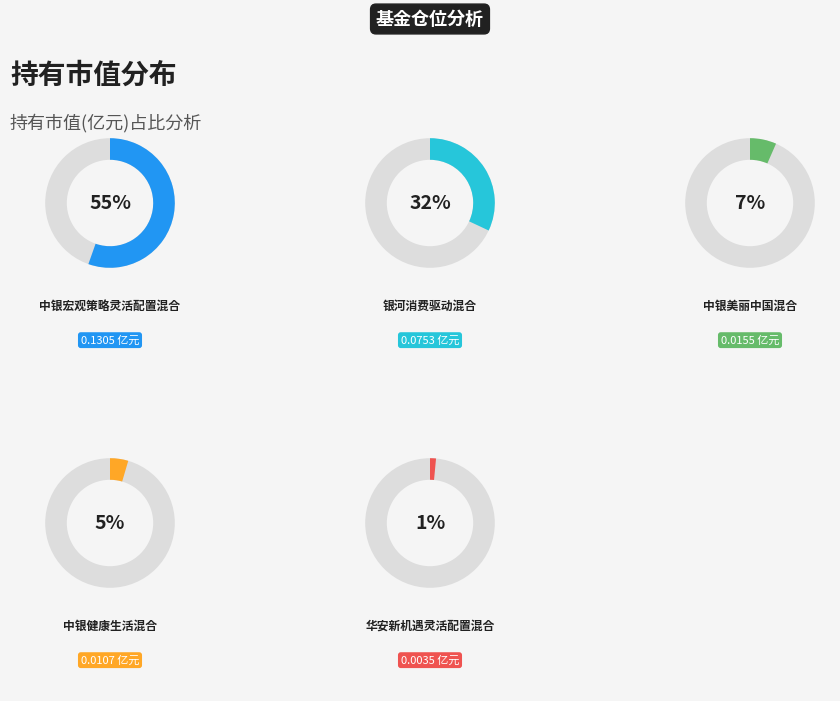

Rank the categories by value from highest to lowest.

中银宏观策略灵活配置混合, 银河消费驱动混合, 中银美丽中国混合, 中银健康生活混合, 华安新机遇灵活配置混合